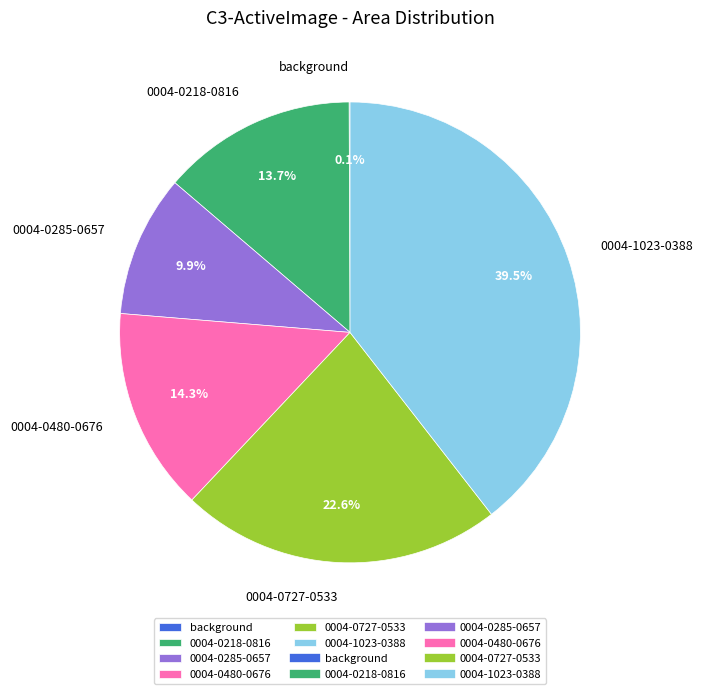

Which slice is the largest?

0004-1023-0388